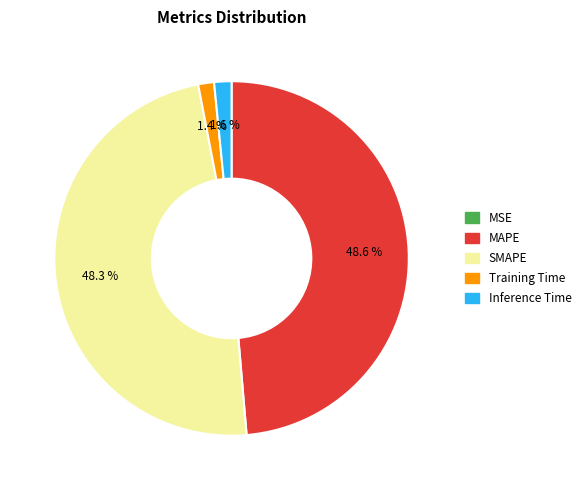

Does any single category account for the majority?

No